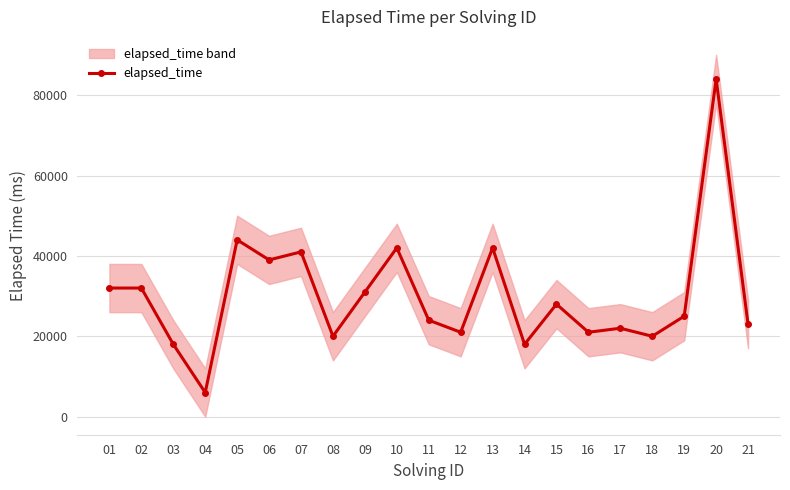

What is the value of the 9th point from the left?

31000